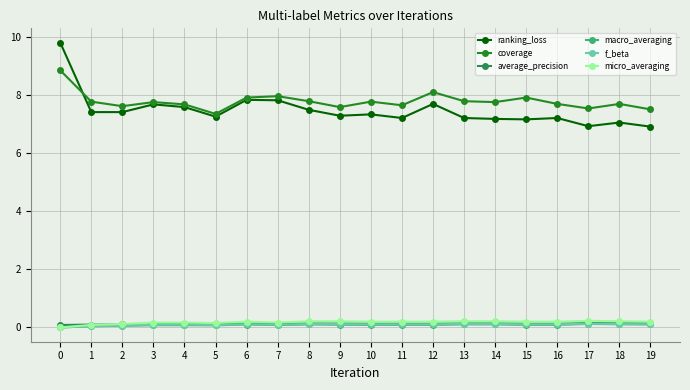

What is the difference between the second highest and second lowest values in the macro_averaging series?

0.1